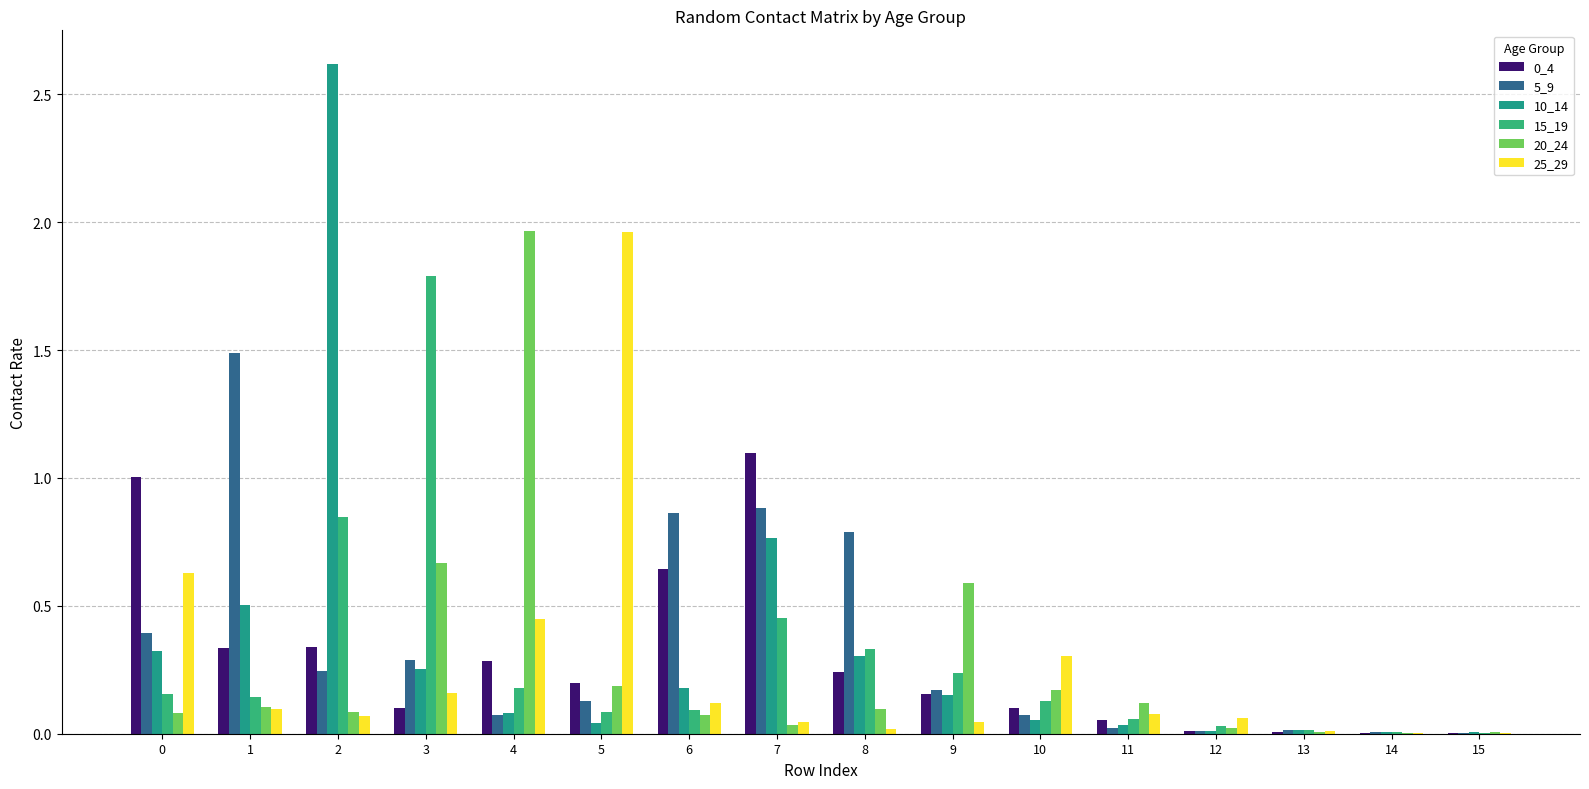

At 2, list the series in order from largest to smallest.

10_14, 15_19, 0_4, 5_9, 20_24, 25_29